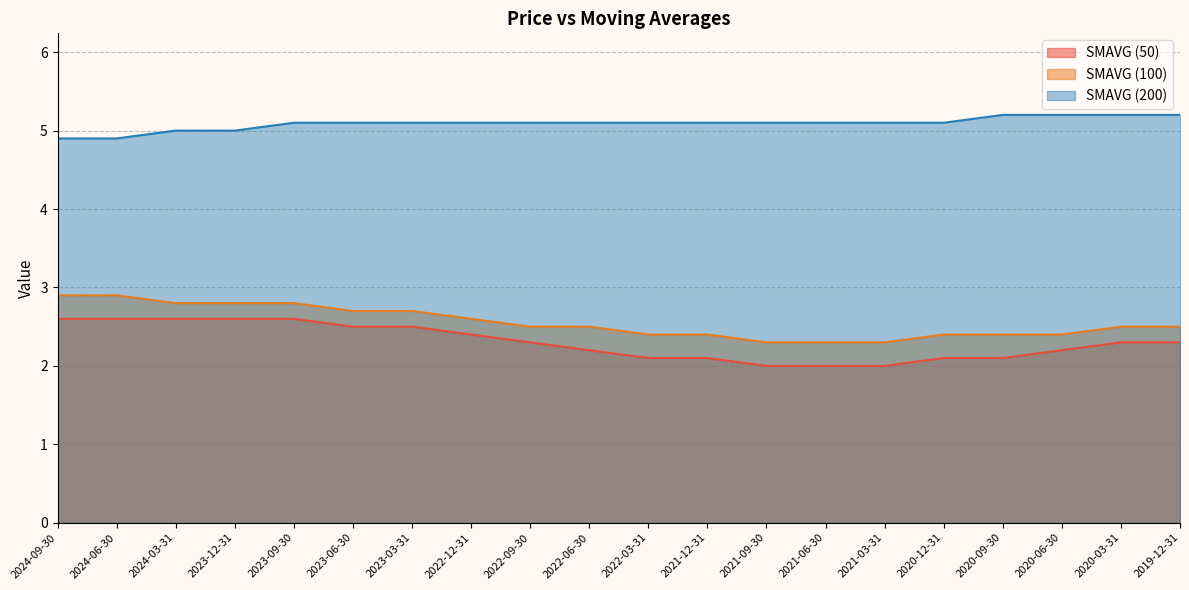

True or false: SMAVG (200) and SMAVG (100) intersect in this chart.

False